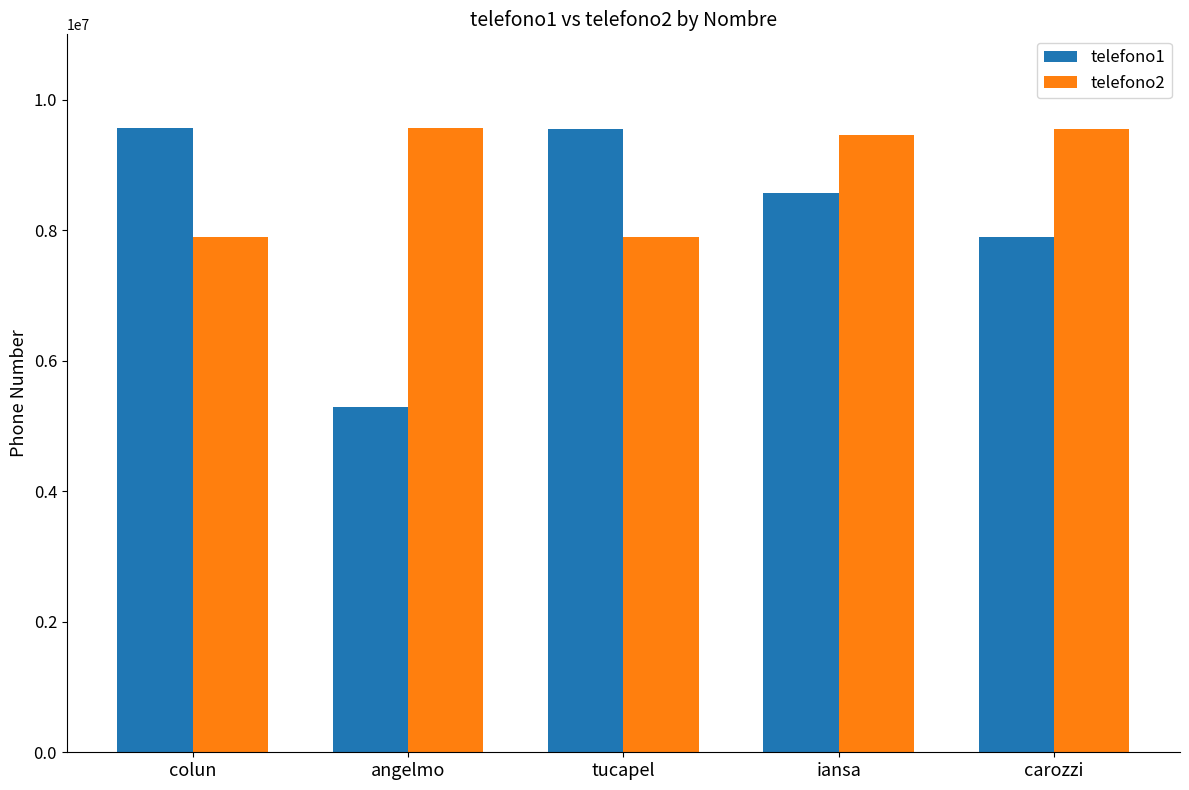

What is the average value of the telefono2 series?

8870227